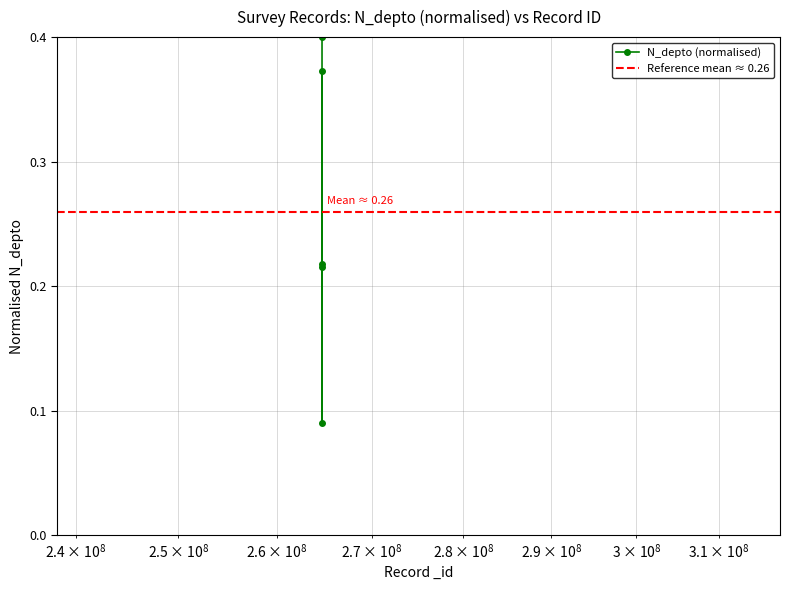

Does the chart display data point markers on the line(s)?

Yes